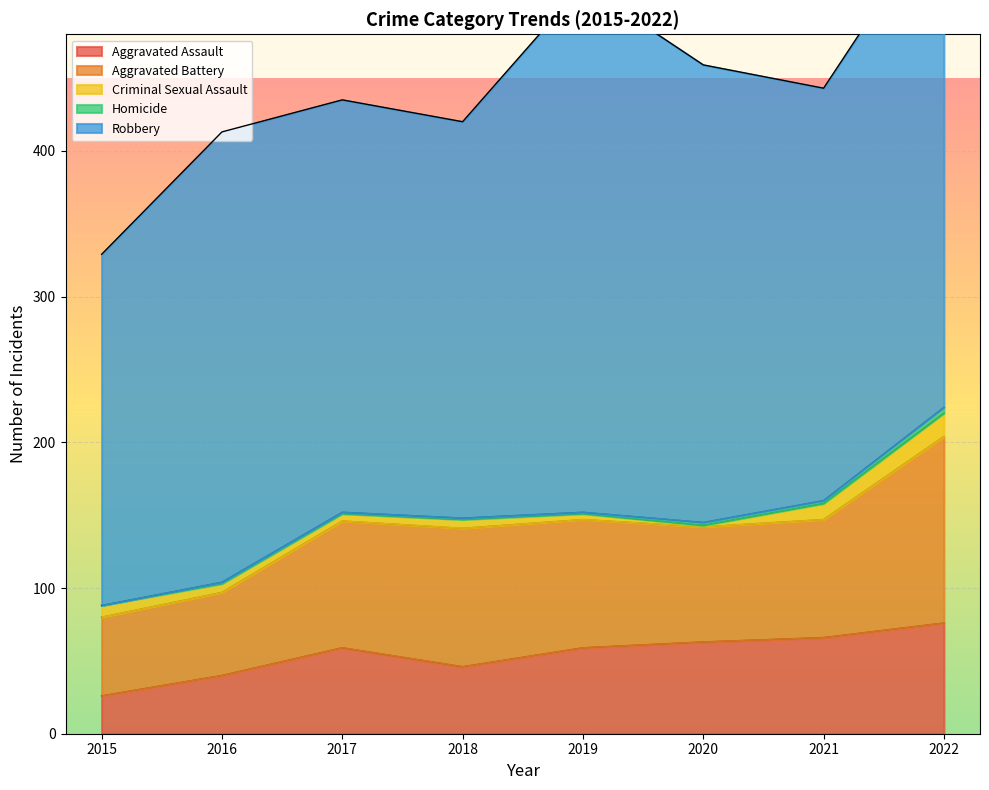

List the labels in order of Robbery value, largest first.

2019, 2022, 2020, 2016, 2017, 2021, 2018, 2015